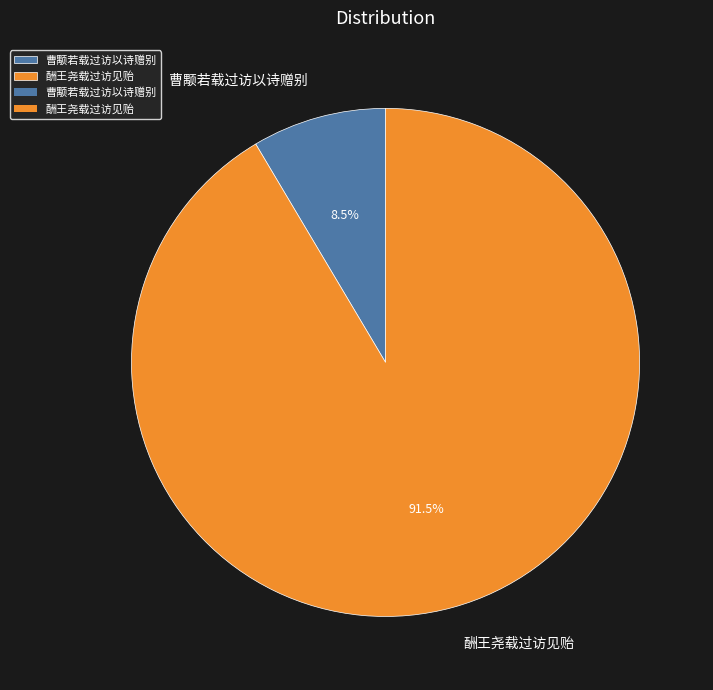

Which category has the biggest portion of the pie?

酬王尧载过访见贻